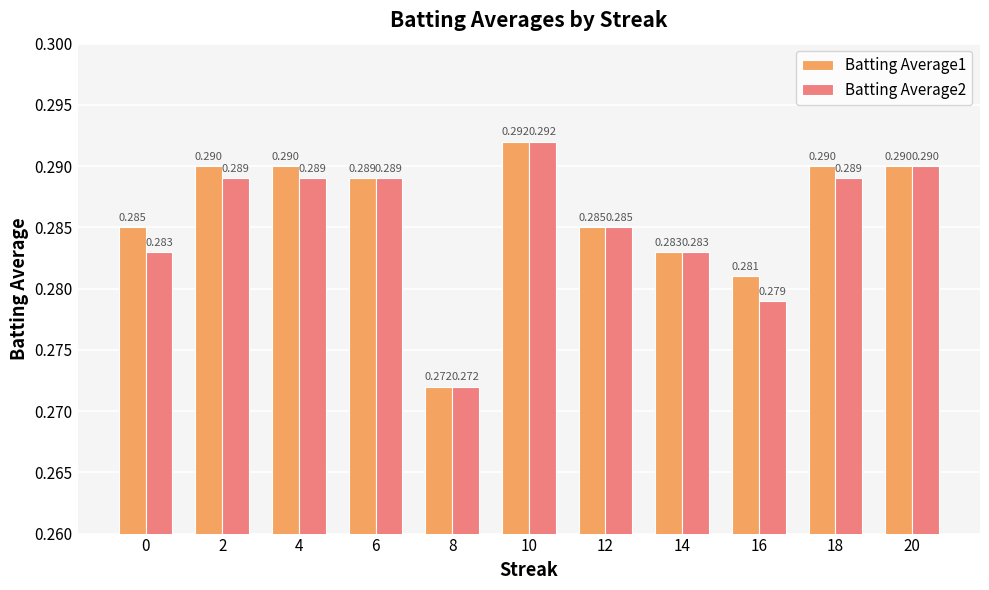

What is the value of the Batting Average2 bar at the 1st from the left?

0.3